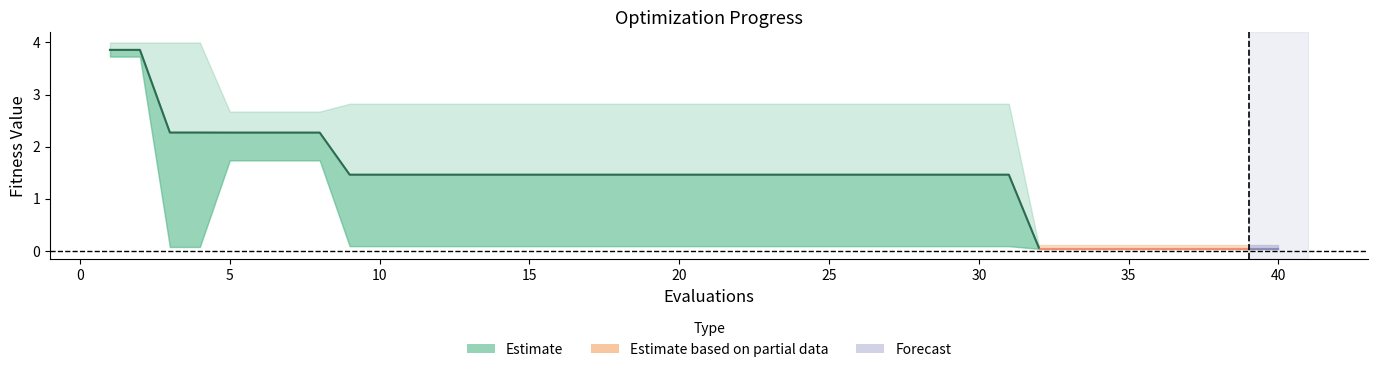

What is the ratio of the value at 20 to the value at 25?

1.0